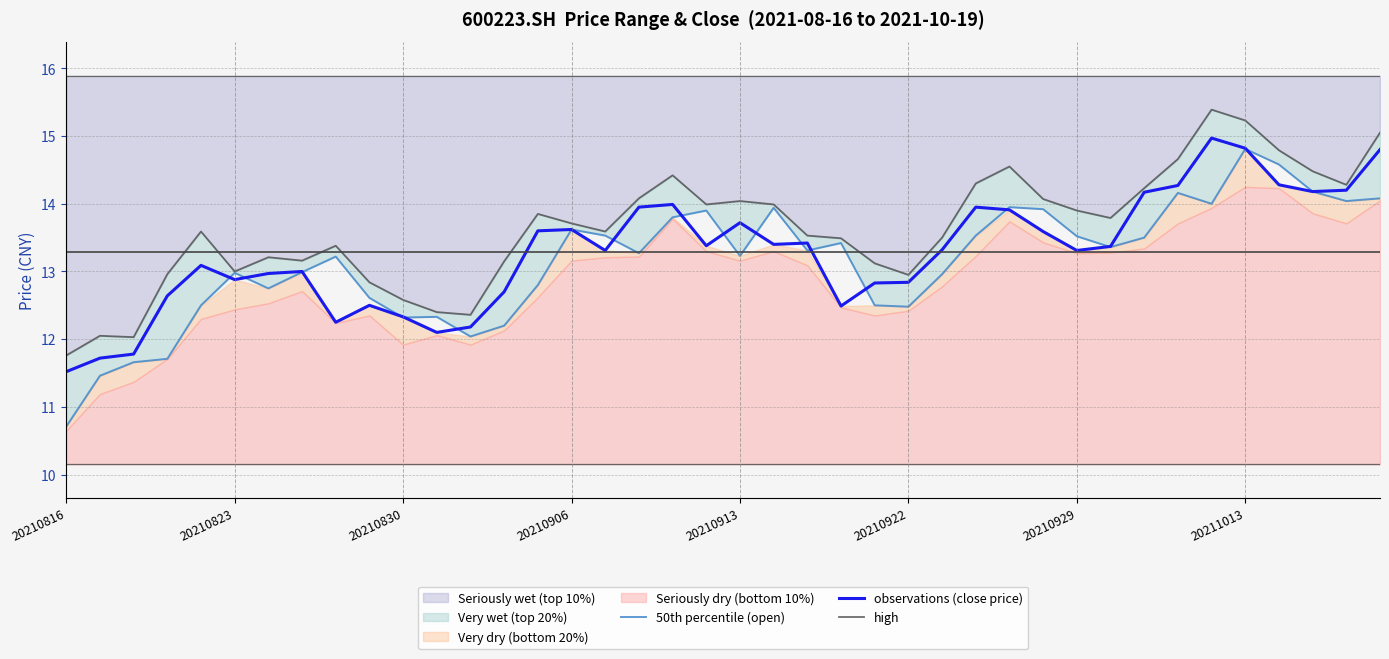

True or false: high and 50th percentile (open) intersect in this chart.

False